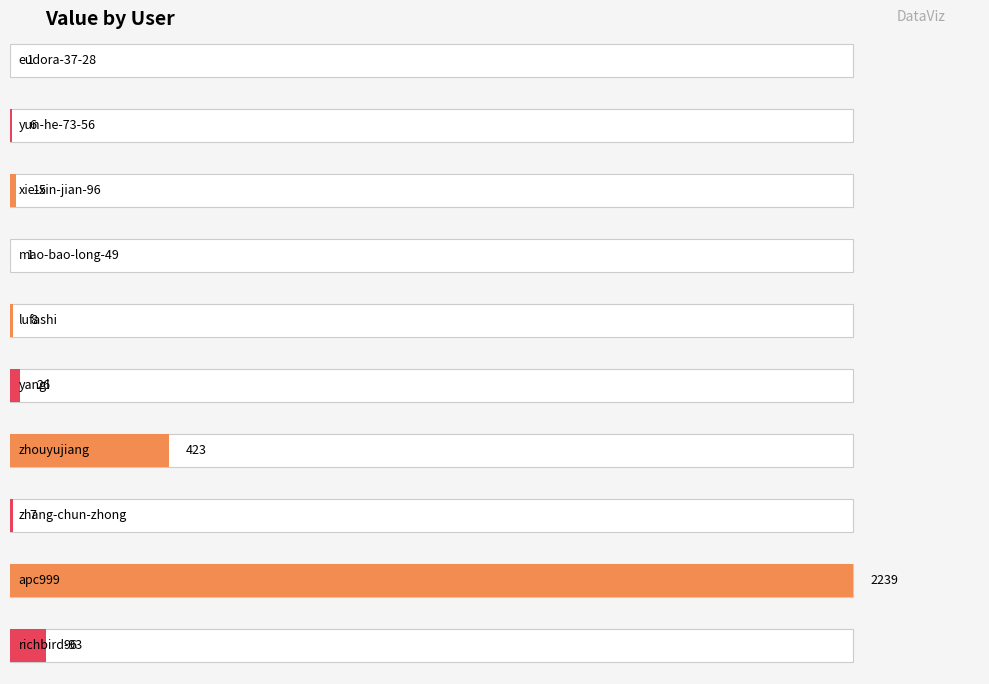

The chart shows a value of 423 at zhouyujiang. True or false?

True